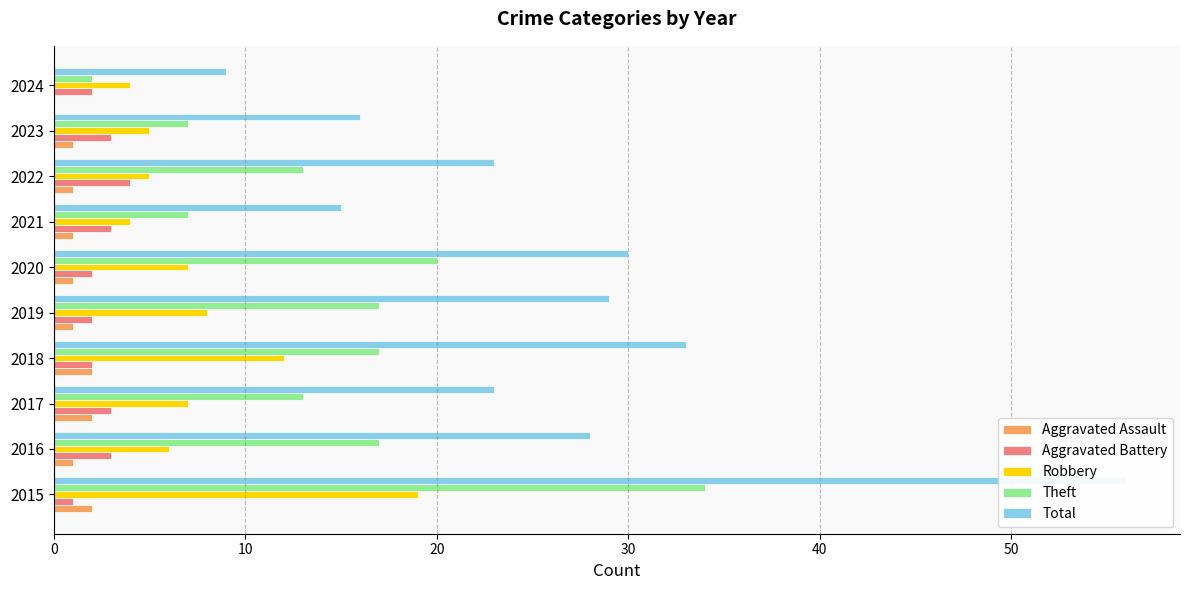

At how many categories does at least one series exceed 39?

1